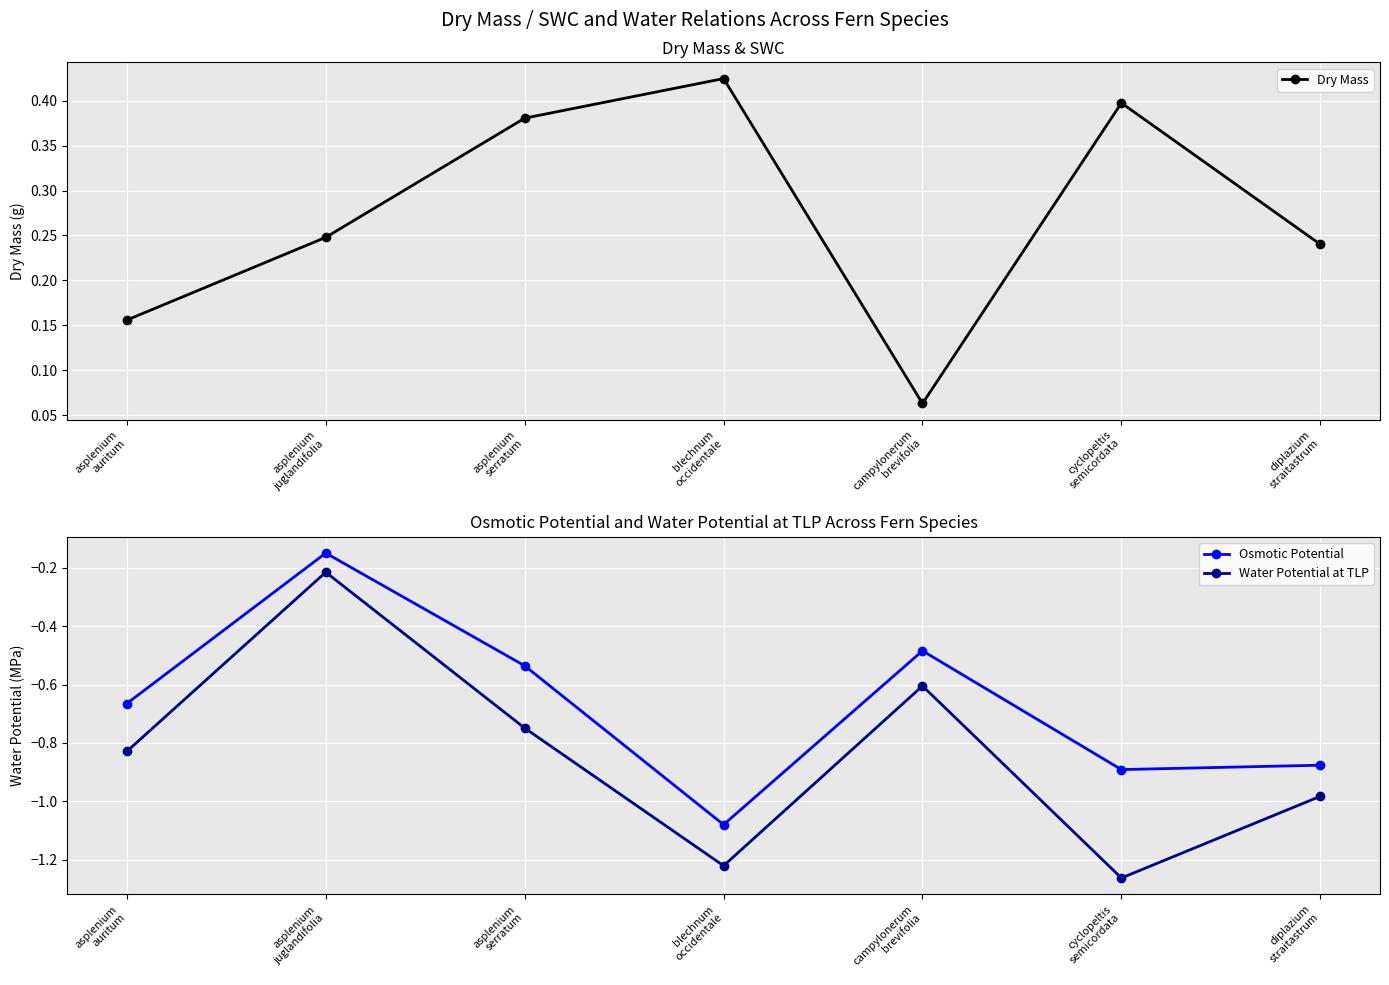

How many lines are shown in the chart?

3